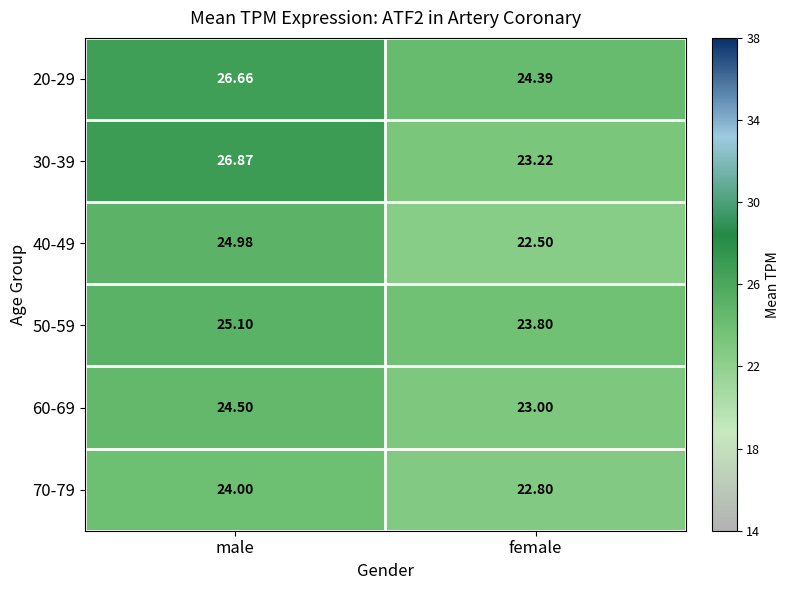

At which category is the sum across all series the highest?

male